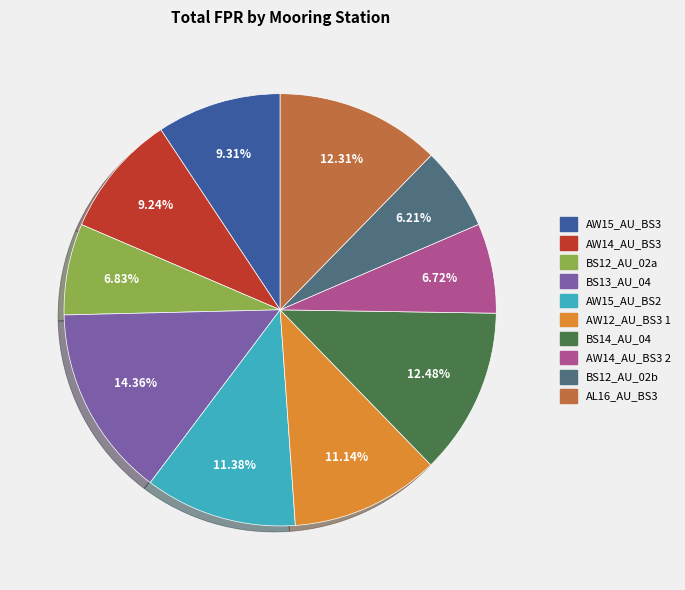

Is BS12_AU_02b the majority of the pie?

No